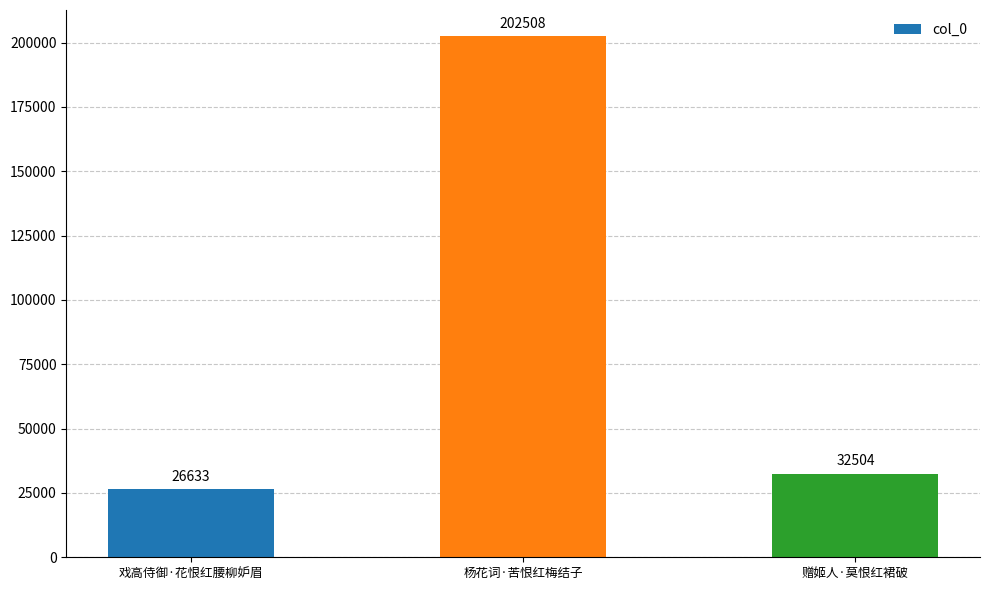

The chart shows a value of 364333 at 杨花词·苦恨红梅结子. True or false?

False